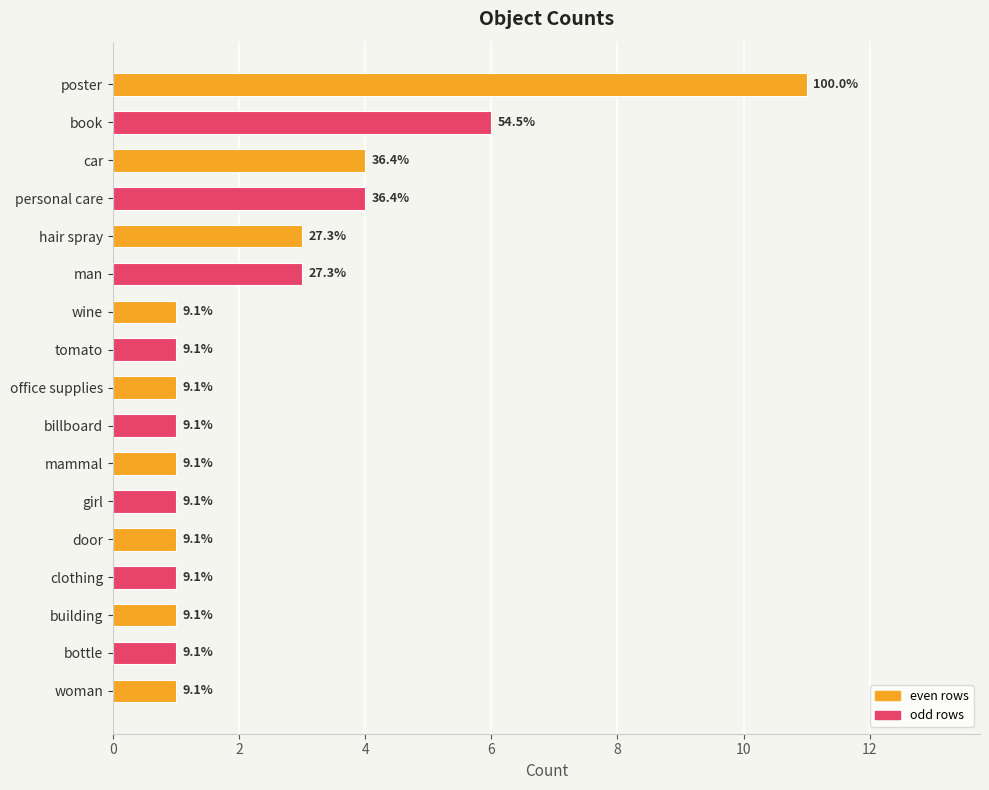

How many bars are there in total?

17